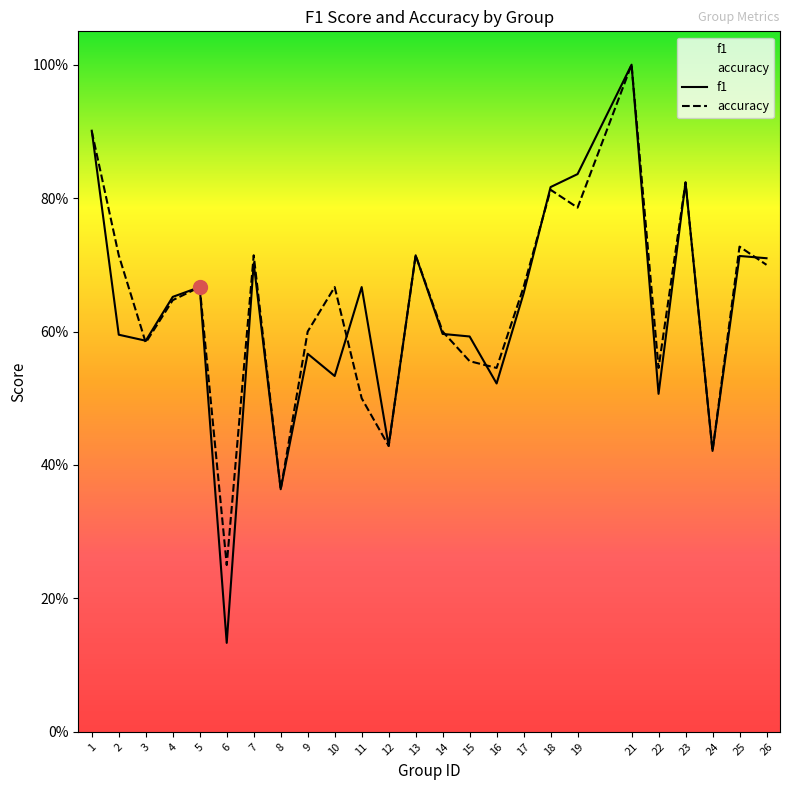

What is the approximate value of accuracy at 9?

0.6